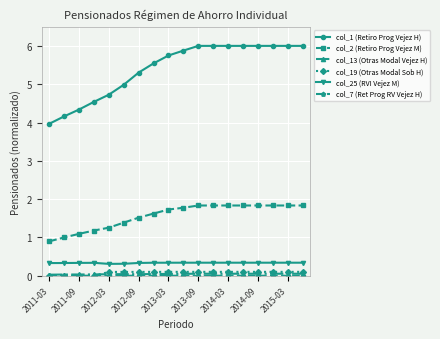

At how many categories does at least one series exceed 1?

18